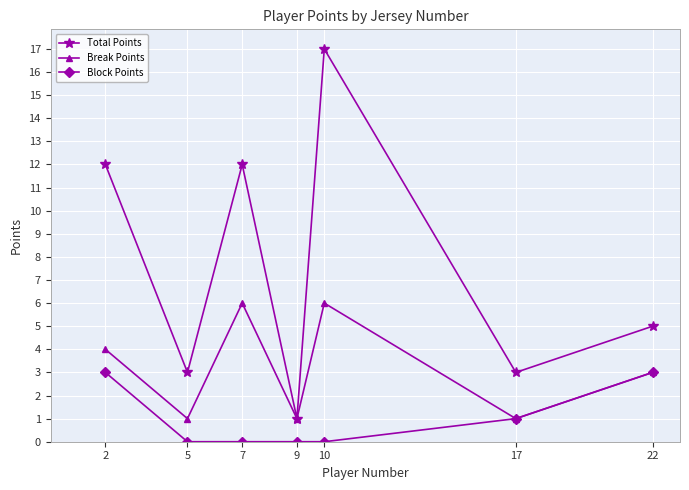

What is the minimum value for Total Points?

1